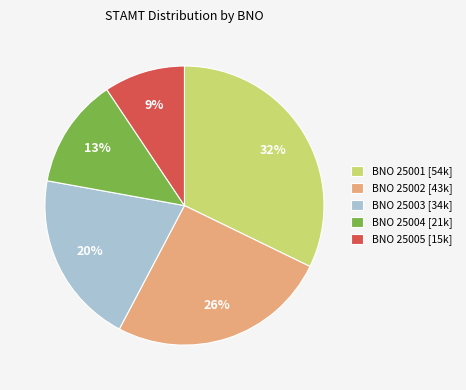

To the nearest percent, what is the average slice percentage?

20%